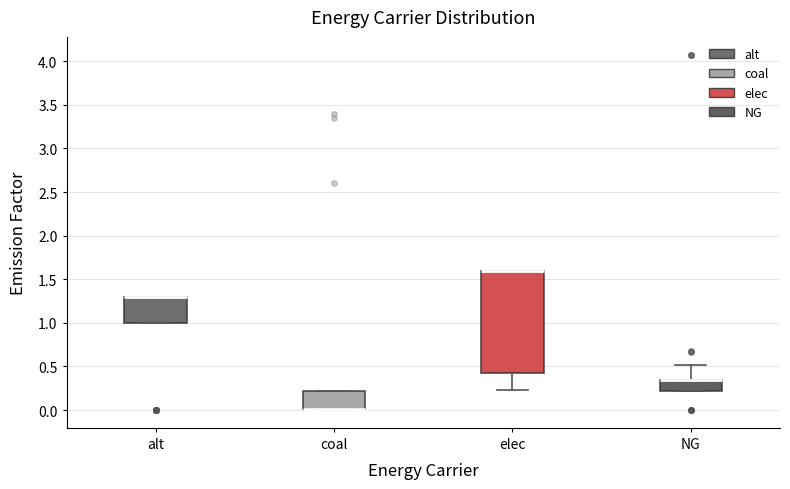

Reading left to right, transcribe this box plot: for each box, give where its median line is, the range the box spans, and where its two whiskers end, as read against the y-axis. The values are not printed on the chart, so give them approximately, as read against the axis.

alt: median 1.30 (drawn on the box's upper edge), box 1.00 to 1.30, whiskers 1.00 to 1.30
coal: median 0.00 (drawn on the box's lower edge), box 0.00 to 0.20, whiskers 0.00 to 0.20
elec: median 1.60 (drawn on the box's upper edge), box 0.40 to 1.60, whiskers 0.25 to 1.60
NG: median 0.35 (drawn on the box's upper edge), box 0.20 to 0.35, whiskers 0.20 to 0.50